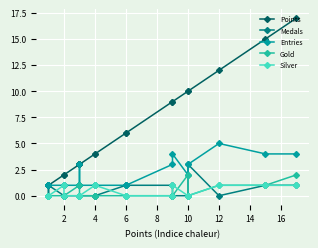

Where do Medals and Silver first cross each other?

12 and 10